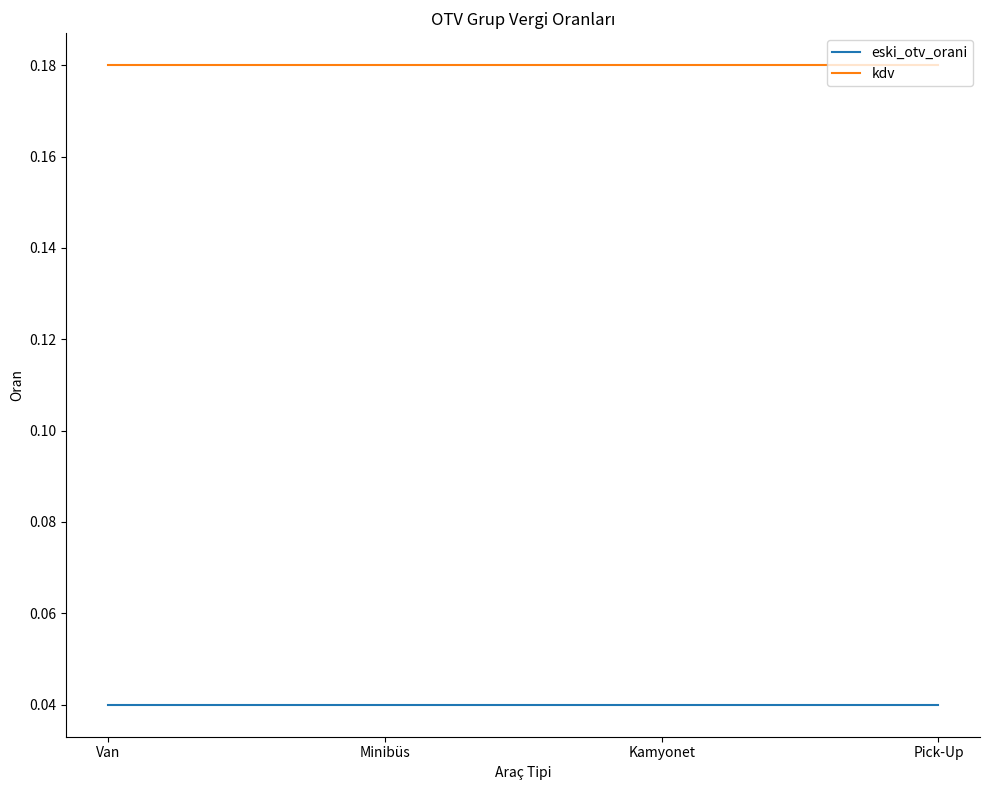

True or false: kdv has more than 1 interior local peaks.

False